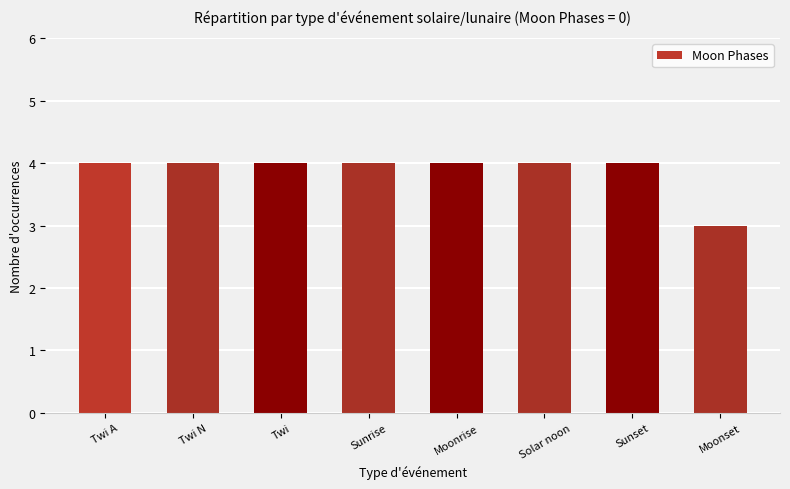

What is the sum of all values?

31